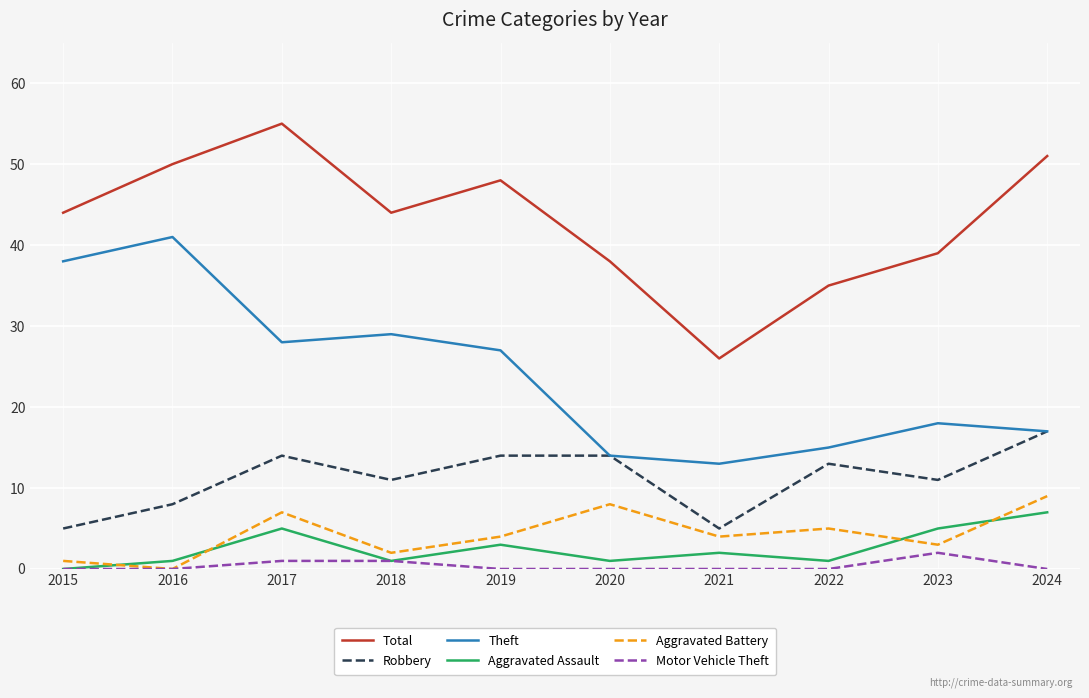

True or false: Aggravated Assault and Aggravated Battery intersect in this chart.

True